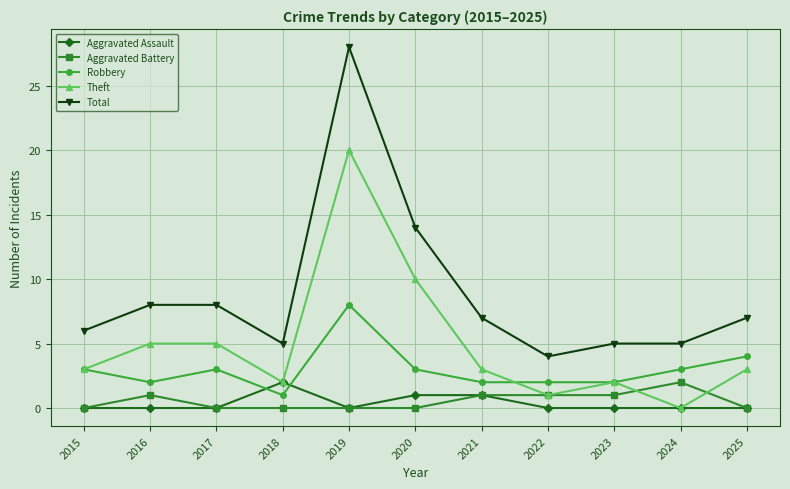

True or false: Theft has more than 1 points higher than both neighbors.

True